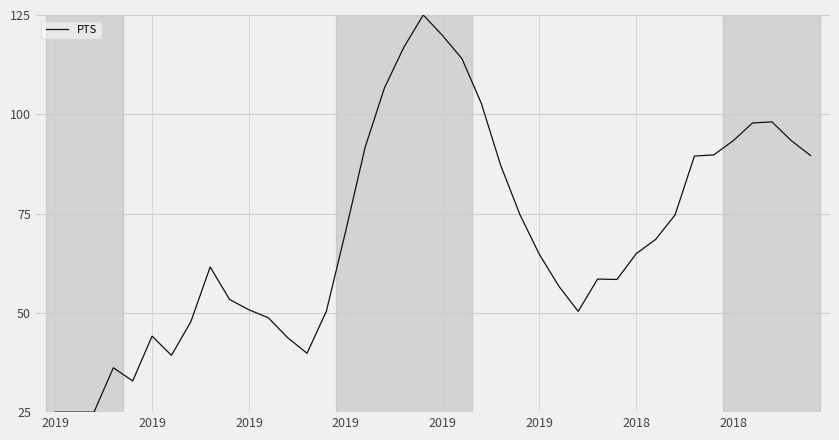

What is the minimum value shown in the chart?

25.0